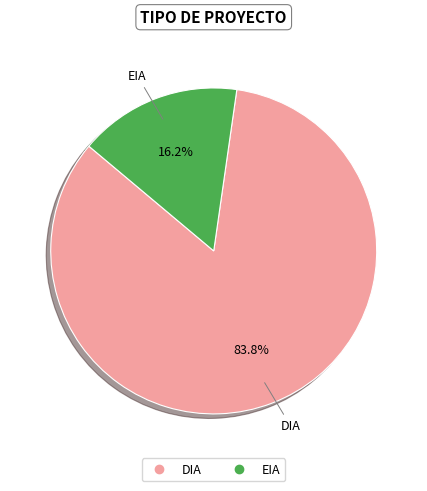

Which has a higher value, DIA or EIA?

DIA